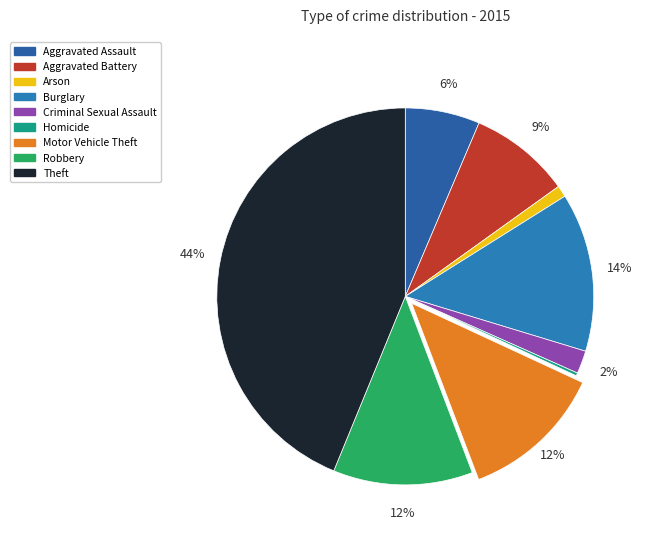

Combined, what portion of the pie is Theft and Motor Vehicle Theft?

56.1%